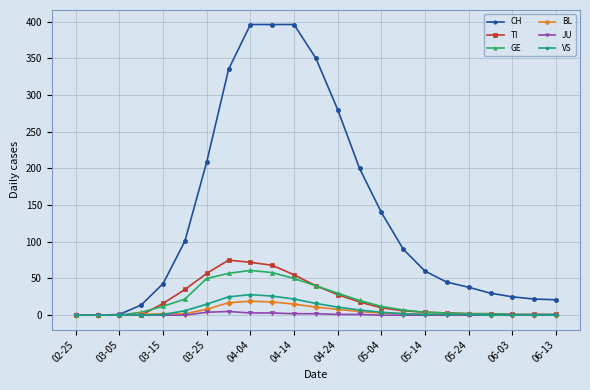

Which series has the widest spread of values?

CH